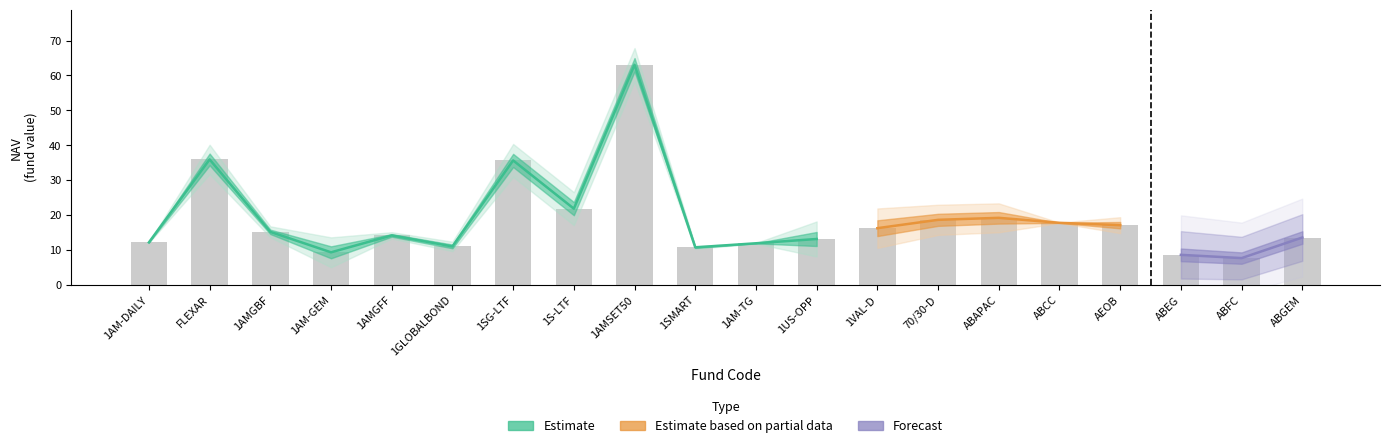

Which label corresponds to the smallest value in the chart?

ABFC